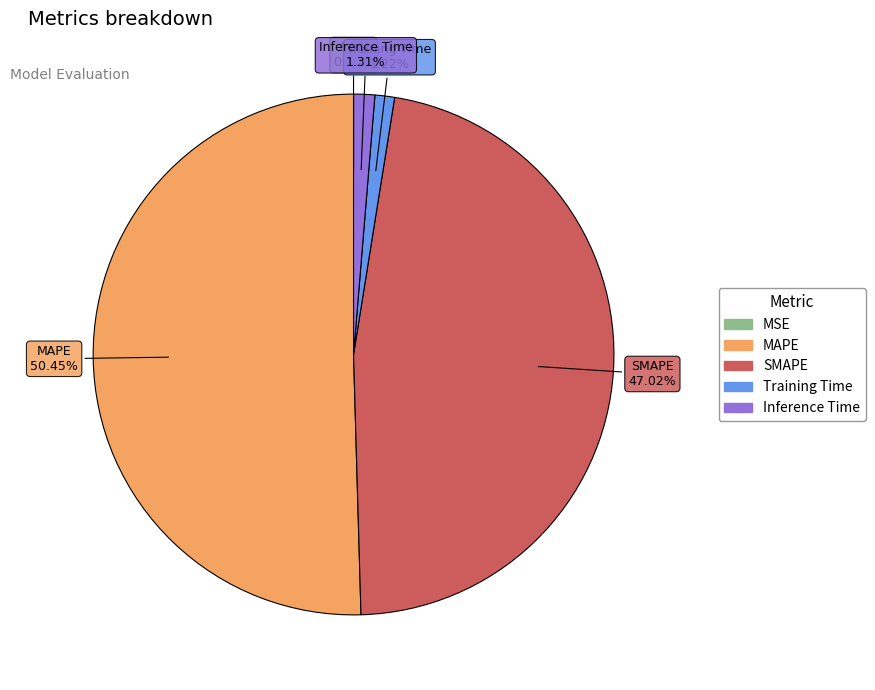

What is the majority slice?

MAPE